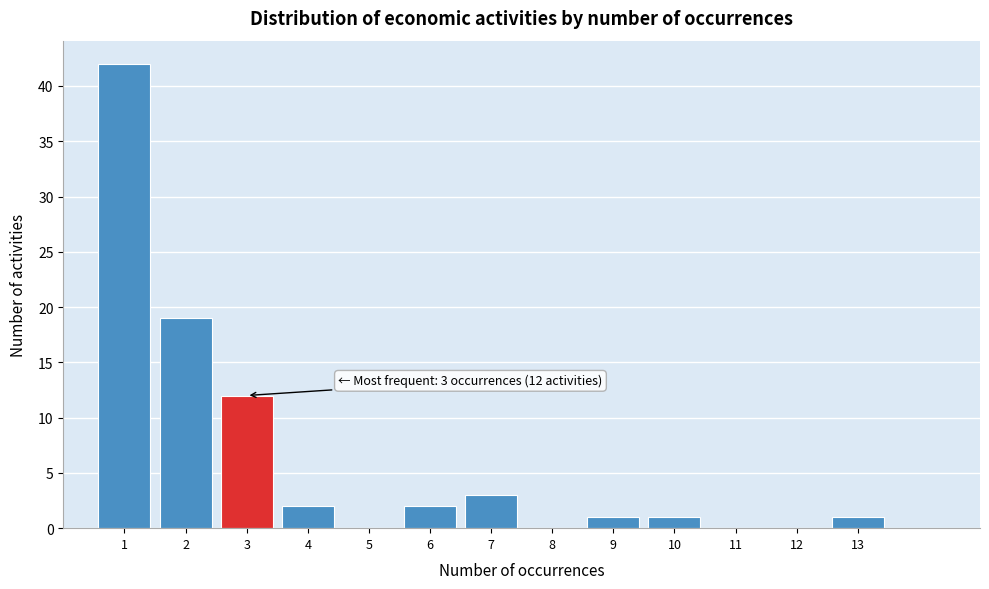

Reading left to right, transcribe all the data shown in this chart.

1=42	2=19	3=12	4=2	5=0	6=2	7=3	8=0	9=1	10=1	11=0	12=0	13=1